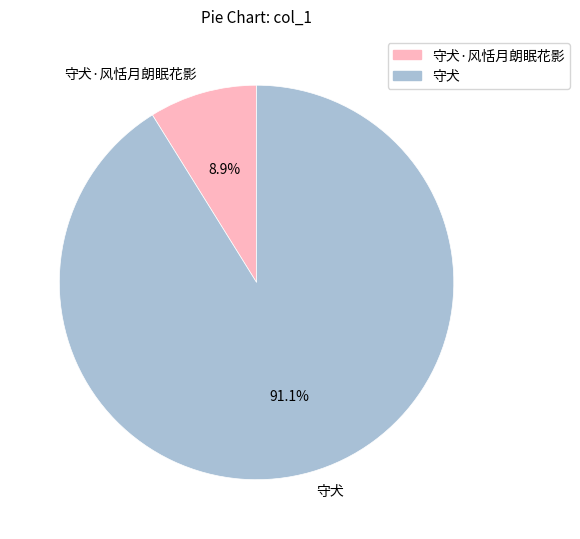

Is it true that 守犬·风恬月朗眠花影 is 1% of the pie?

False